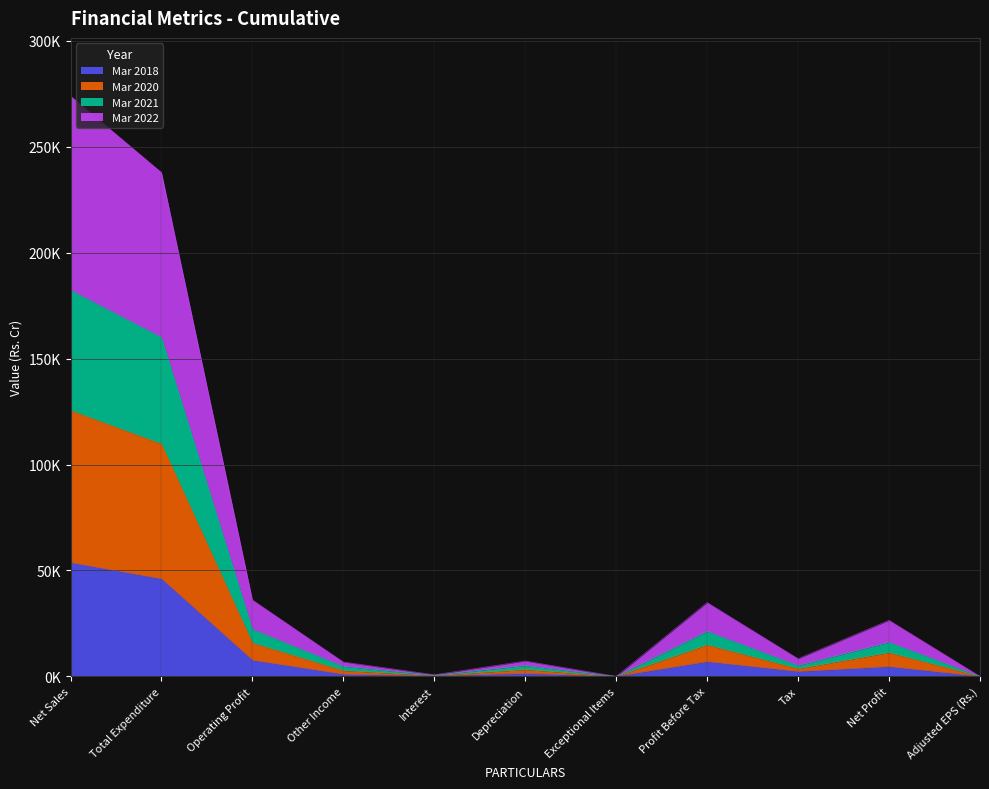

True or false: Mar 2021 and Mar 2018 intersect in this chart.

False